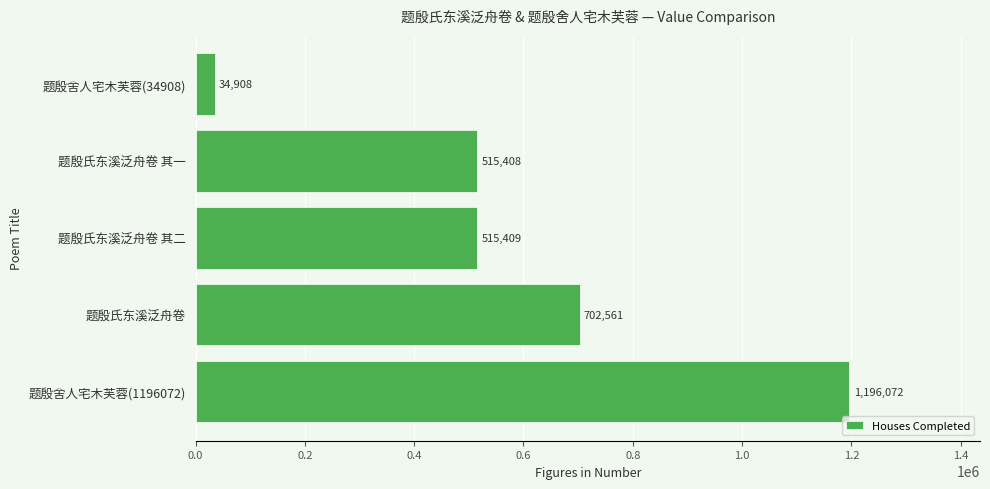

List the labels in order of value, largest first.

题殷舍人宅木芙蓉(1196072), 题殷氏东溪泛舟卷, 题殷氏东溪泛舟卷 其二, 题殷氏东溪泛舟卷 其一, 题殷舍人宅木芙蓉(34908)